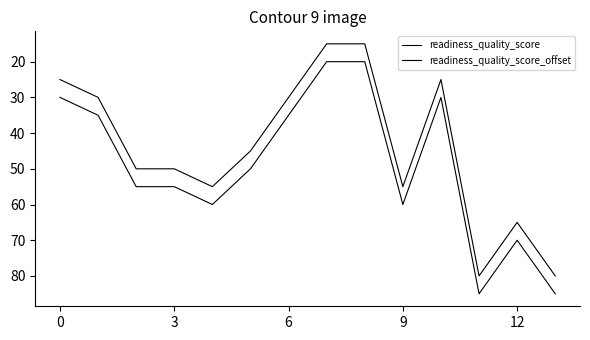

Which series has the largest total across all categories?

readiness_quality_score_offset